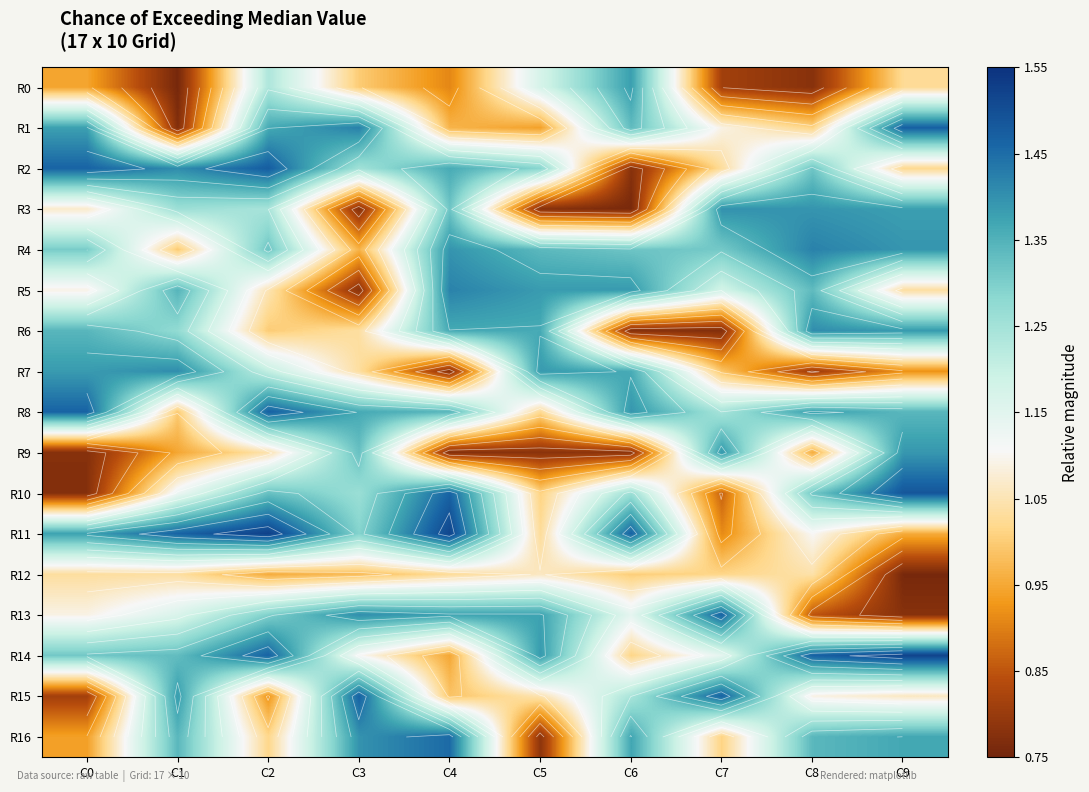

What is the greatest value displayed?

1.5